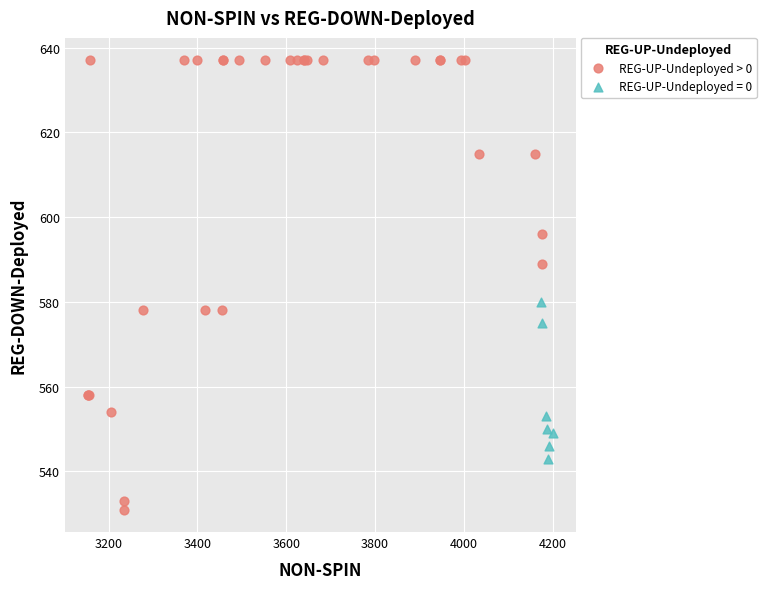

Which series contains the highest Y value?

REG-UP-Undeployed > 0